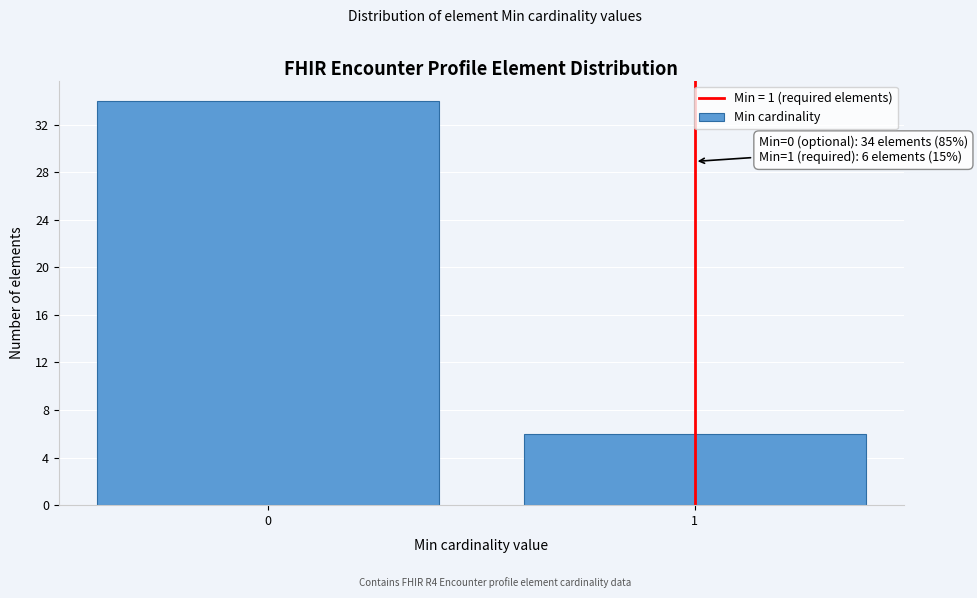

Reading left to right, list all the values displayed in this chart.

0=34	1=6